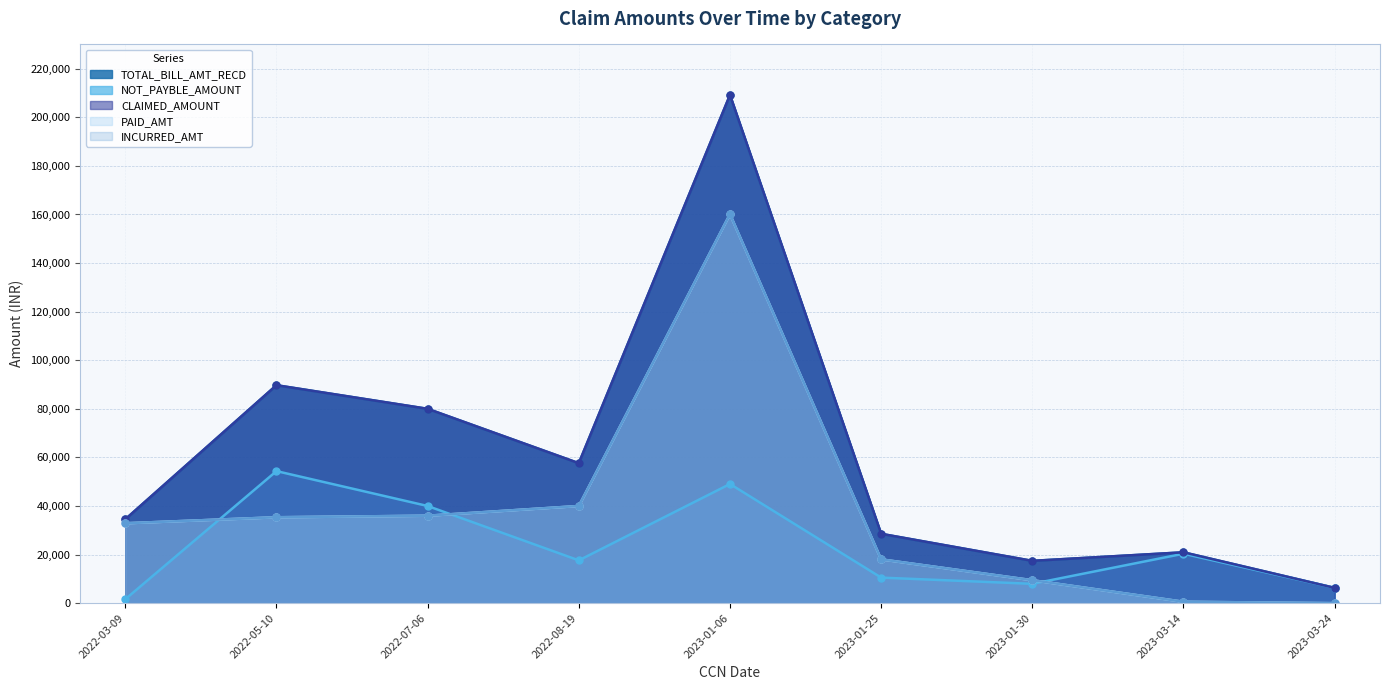

What is the maximum value for INCURRED_AMT?

160139